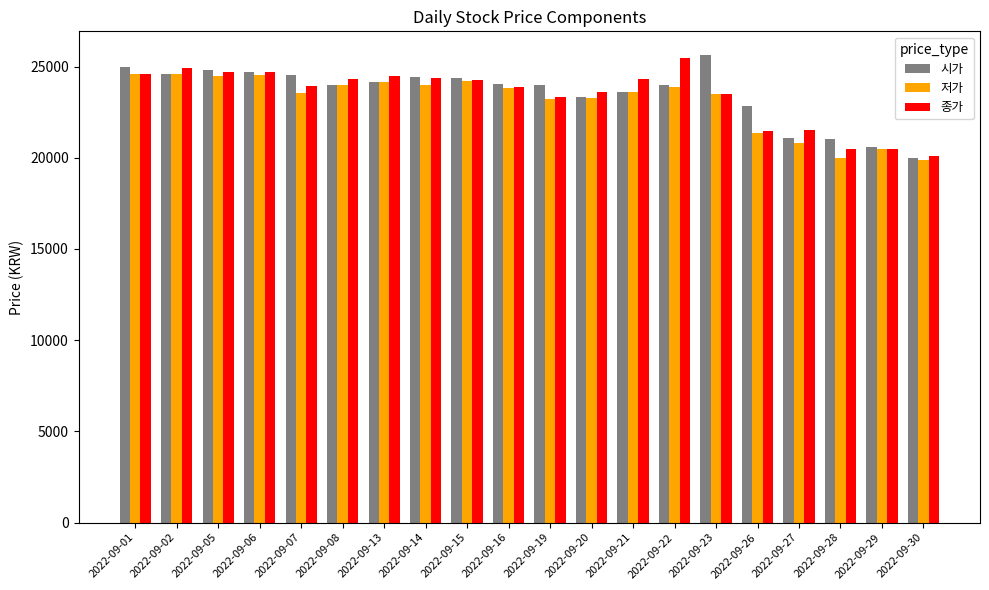

What is the minimum value for 시가?

20000